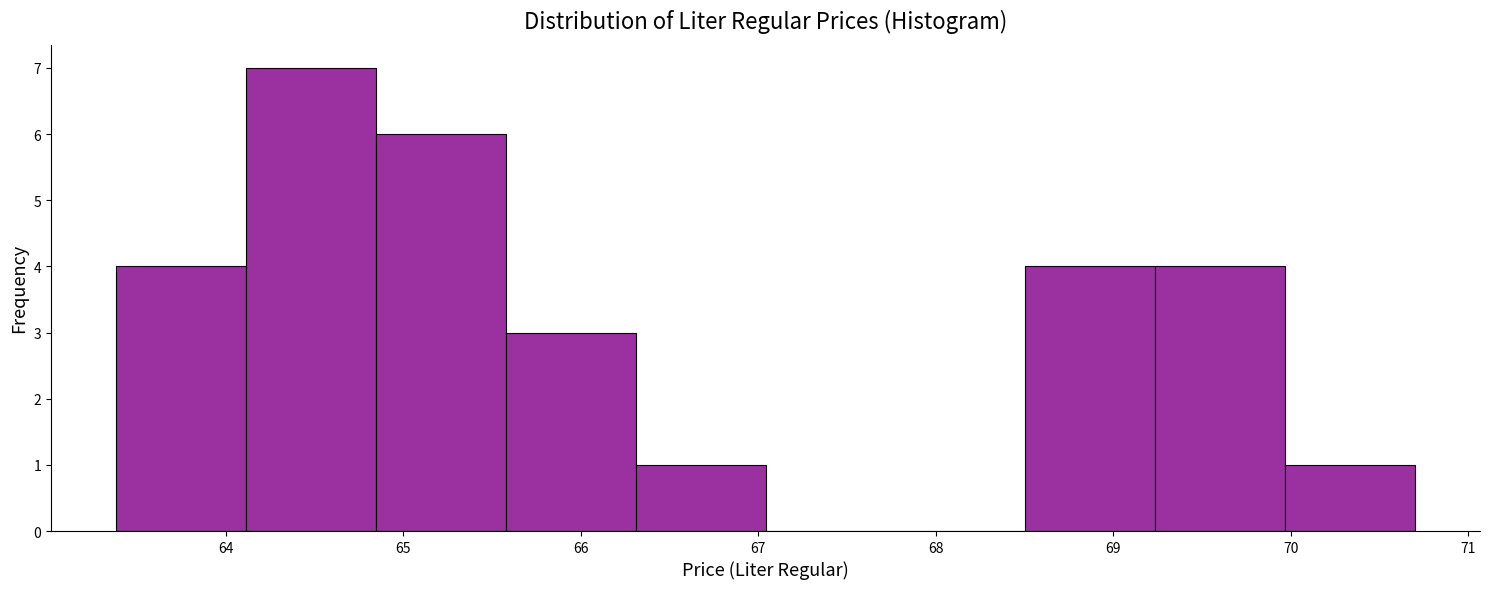

Reading left to right, list every bar in this chart as the range it spans on the x-axis followed by its height. Neither the bar edges nor the heights are printed on the chart, so give them approximately, as read against the axes.

63.4 to 64.1: 4
64.1 to 64.8: 7
64.8 to 65.6: 6
65.6 to 66.3: 3
66.3 to 67.0: 1
67.0 to 67.8: 0
67.8 to 68.5: 0
68.5 to 69.2: 4
69.2 to 70.0: 4
70.0 to 70.7: 1